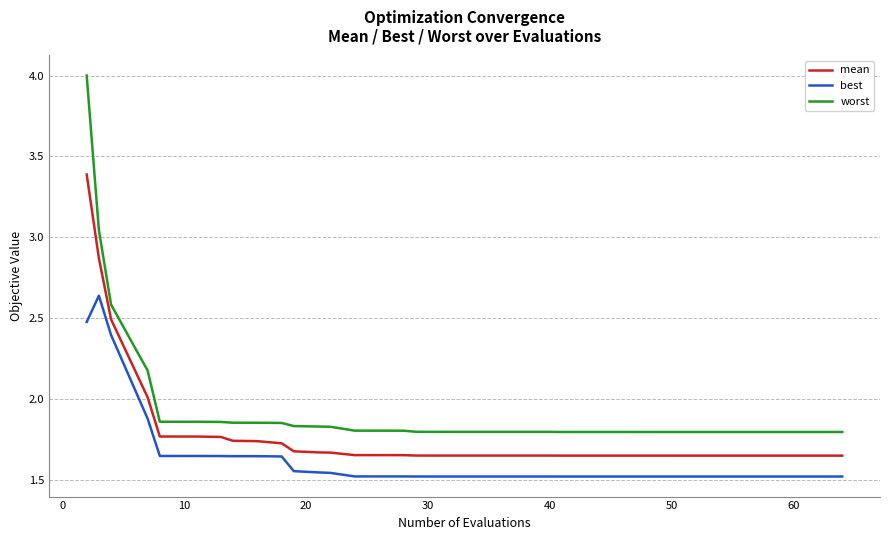

Which series has the widest spread of values?

worst